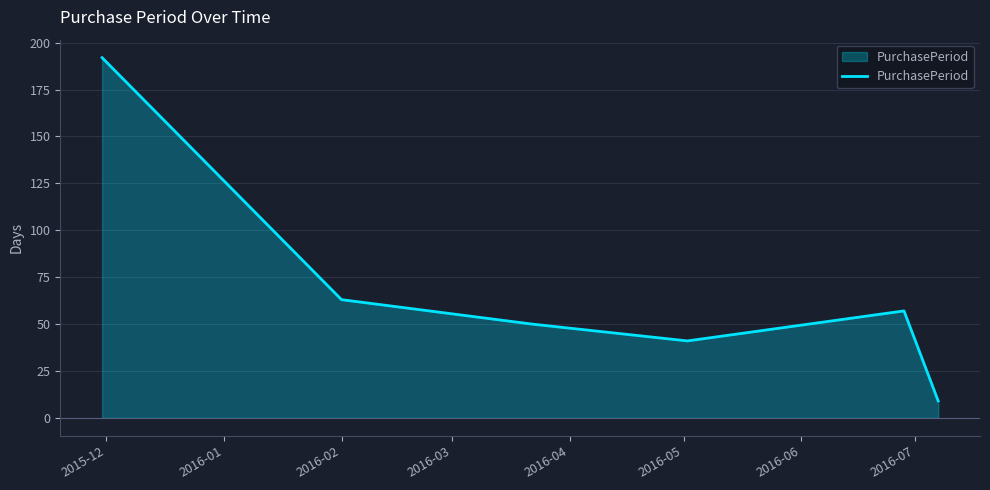

What is the difference between the maximum and minimum values?

183